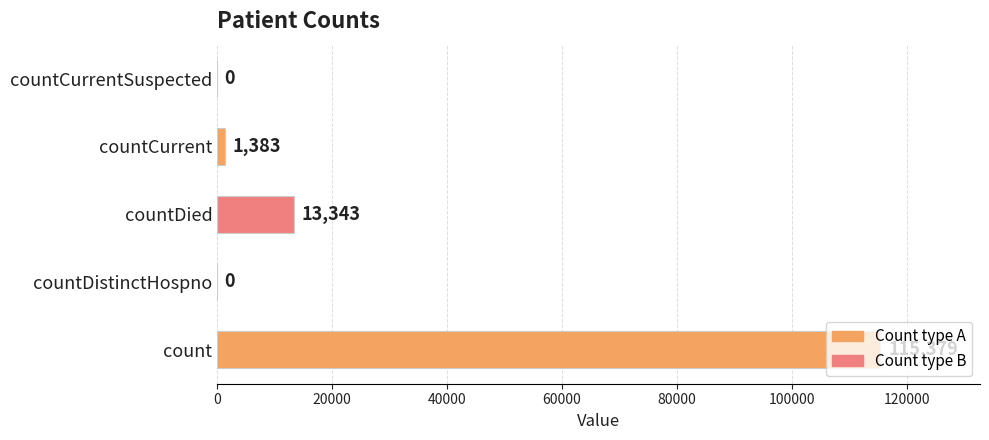

Are the bars horizontal?

Yes